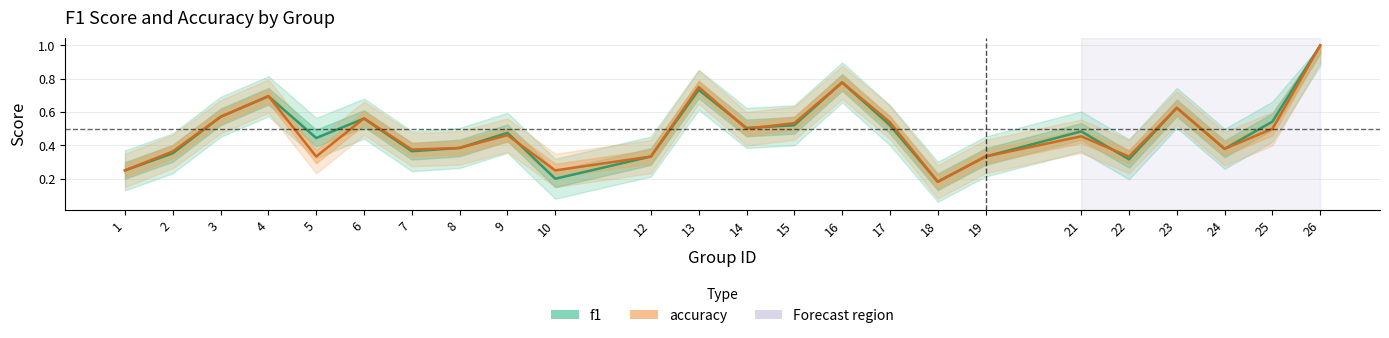

What is the difference between the maximum and minimum values in the f1 series?

0.8